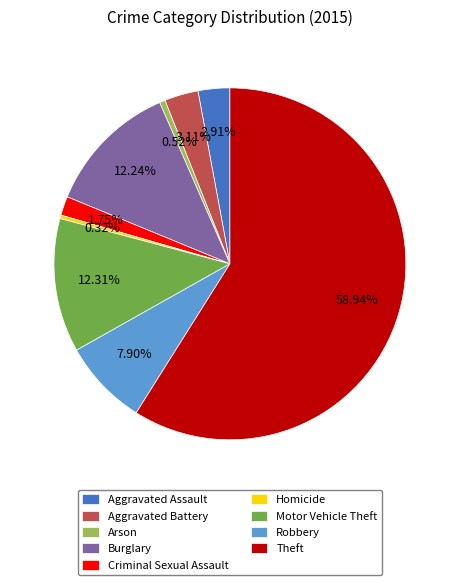

The Theft slice represents 59% of the pie. True or false?

True